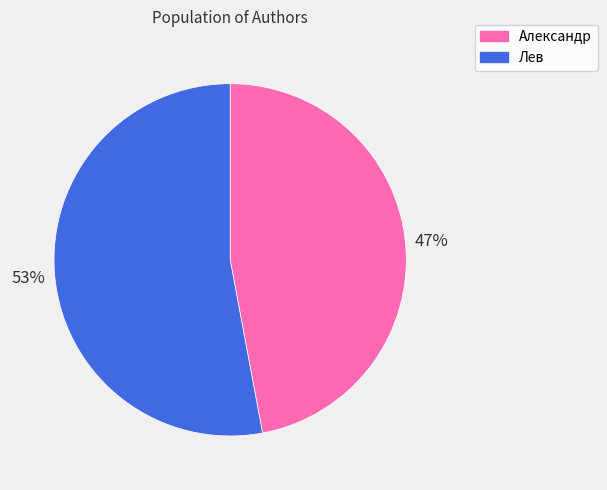

Is it true that Александр is 47% of the pie?

True